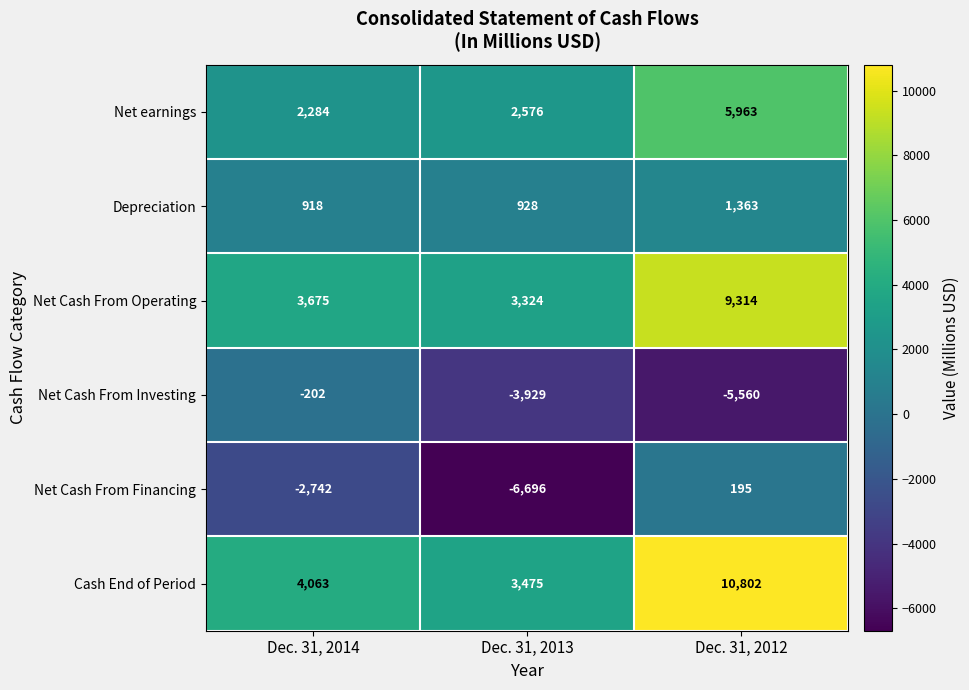

How many positive values does the Net Cash From Financing series have?

1